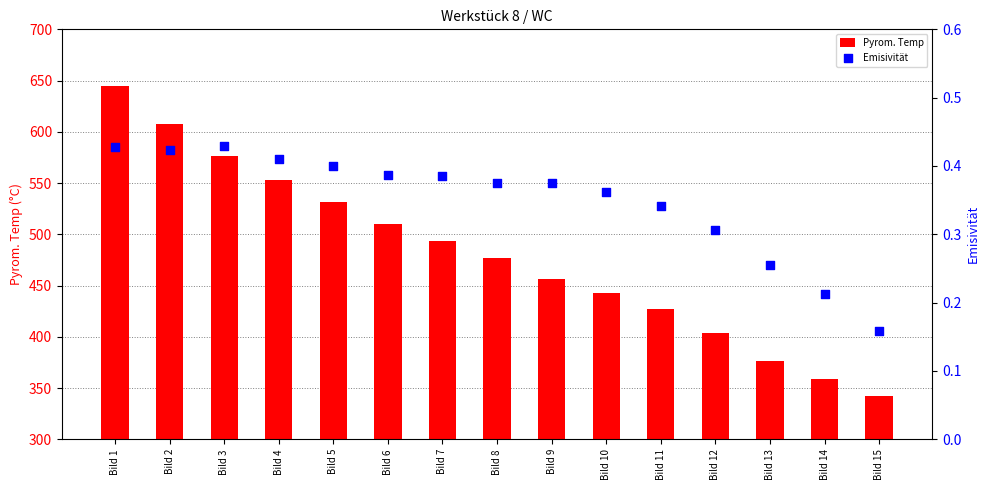

What are all the series names shown in the legend?

Pyrom. Temp, Emisivität